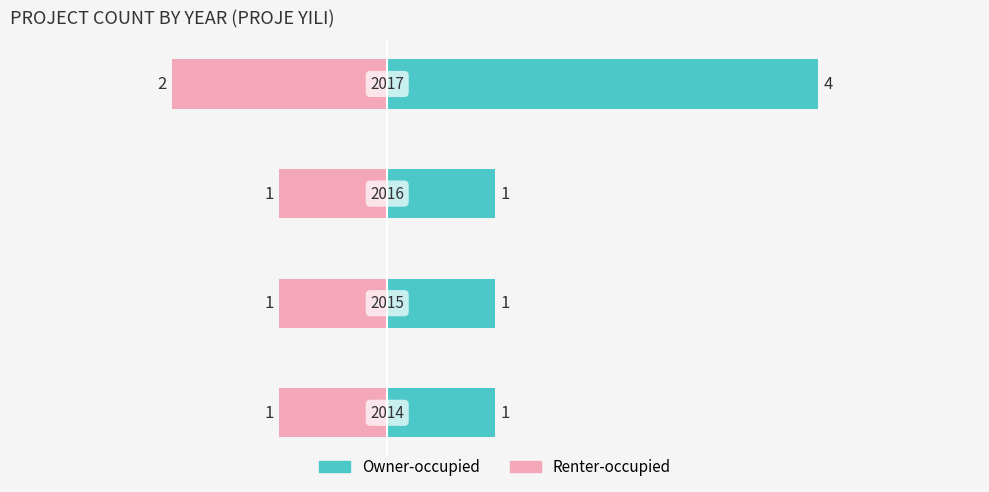

What is the approximate value of Renter-occupied at 1?

-1